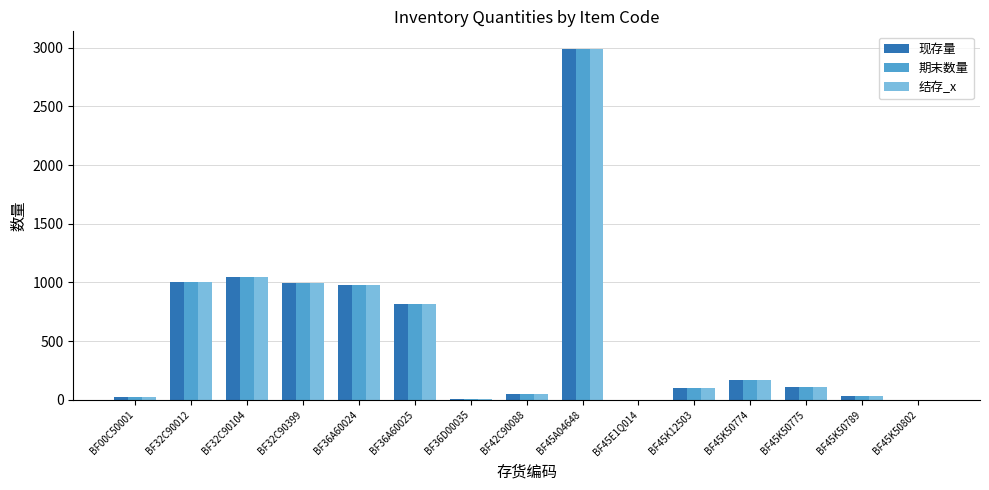

Is the value of 现存量 at BF36A60025 greater than the value of 结存_x at BF00C50001?

Yes